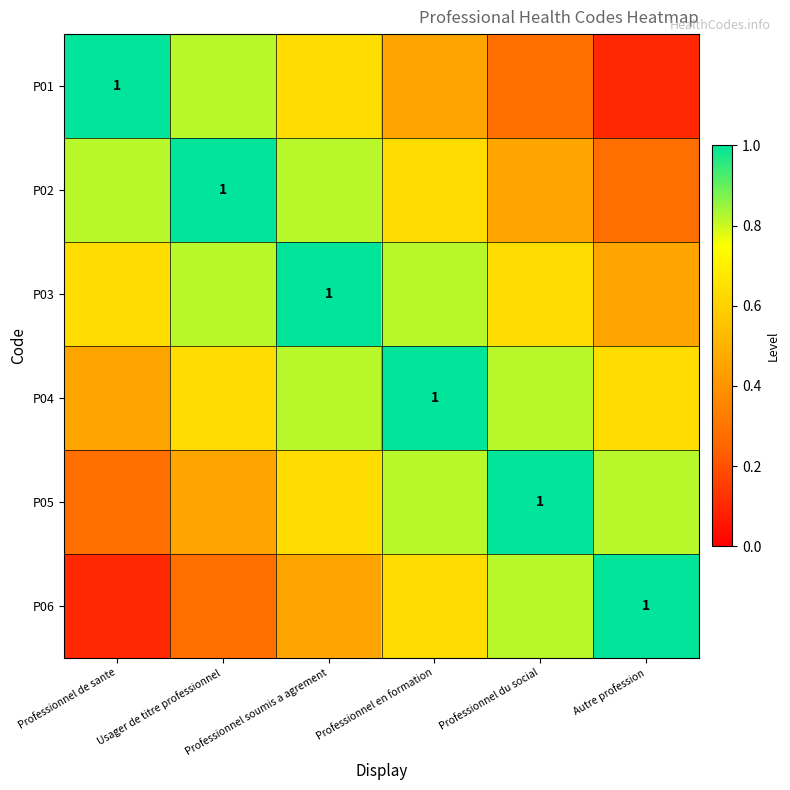

Rank the series at Professionnel en formation from lowest to highest value.

P01, P02, P06, P03, P05, P04